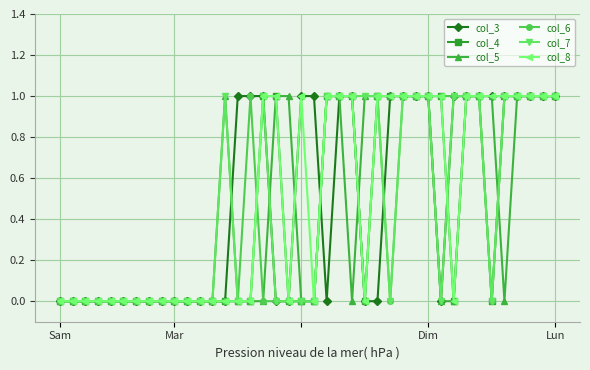

What is the value of the col_7 point at the 39th from the left?

1